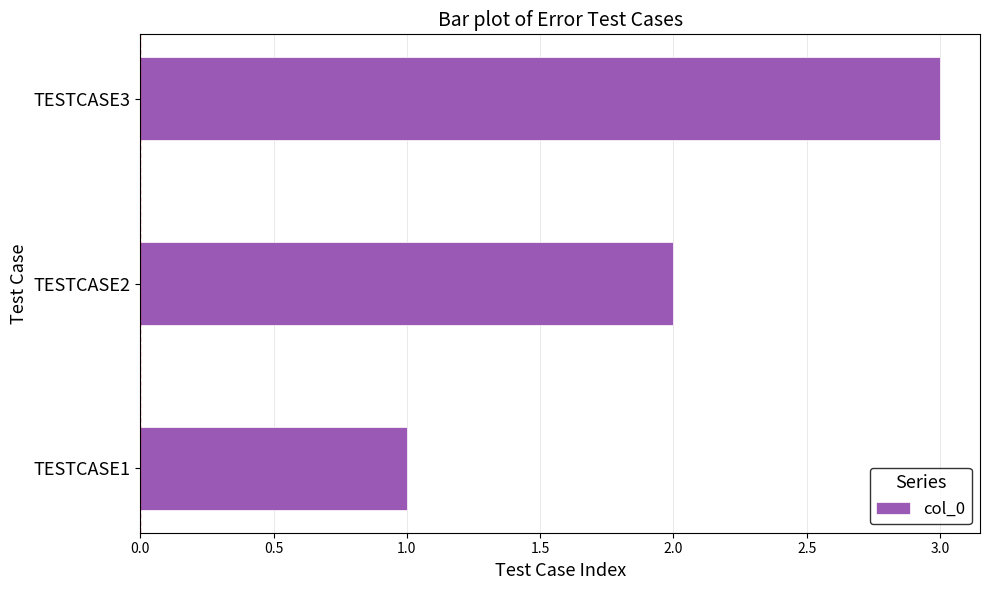

Rank the categories by value from highest to lowest.

TESTCASE3, TESTCASE2, TESTCASE1